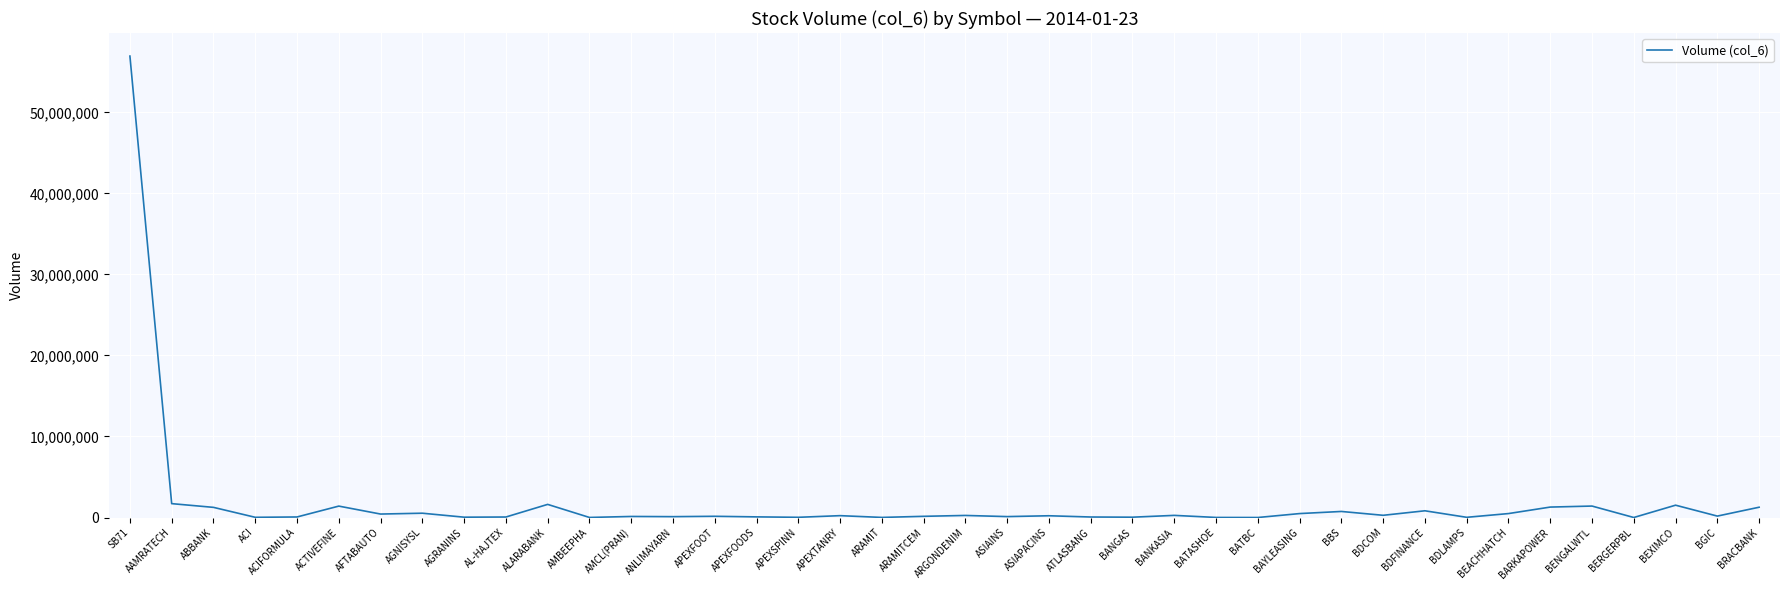

True or false: the data has more than 2 interior local peaks.

True